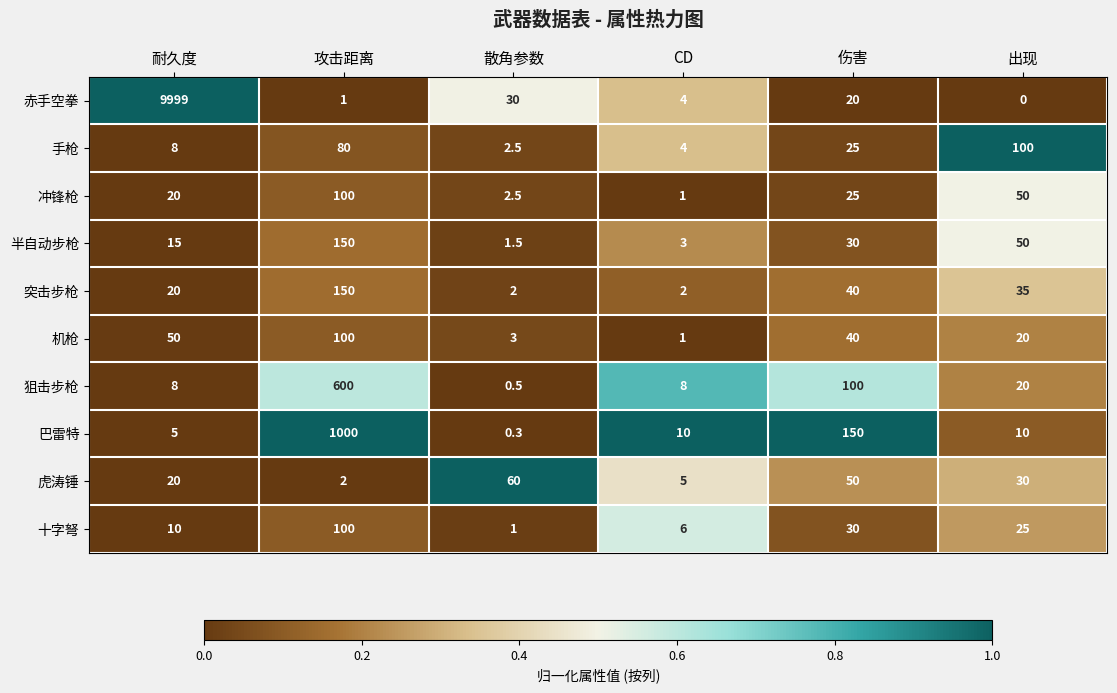

What is the difference between the second highest and minimum values in the 手枪 series?

77.5